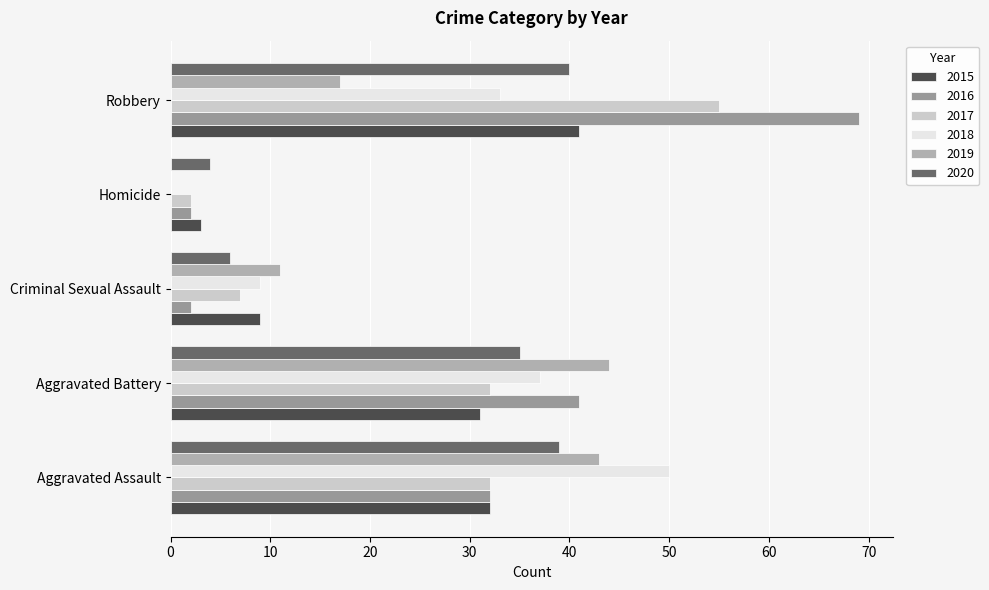

How many categories are shown in the chart?

5